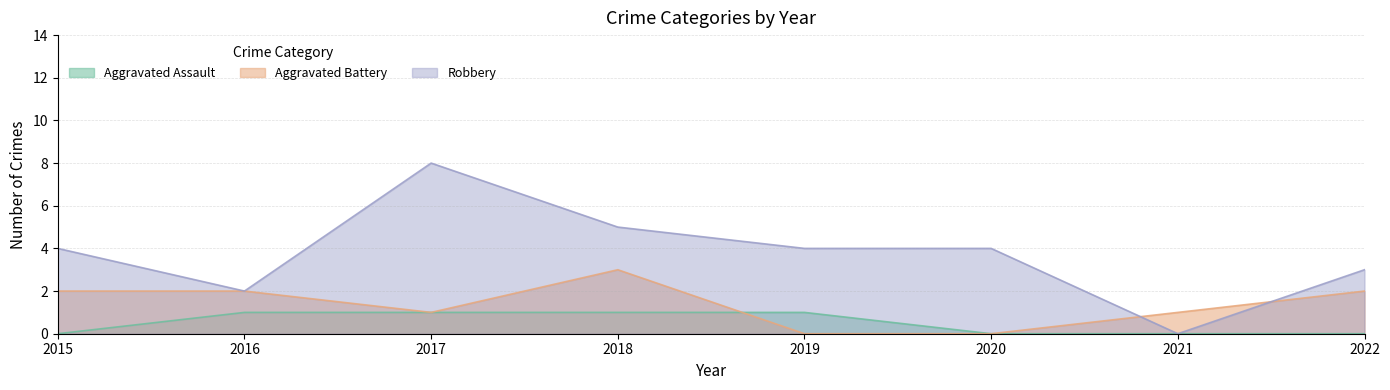

Reading left to right, list all the values displayed in this chart.

Aggravated Assault: 0	1	1	1	1	0	0	0
Aggravated Battery: 2	2	1	3	0	0	1	2
Robbery: 4	2	8	5	4	4	0	3